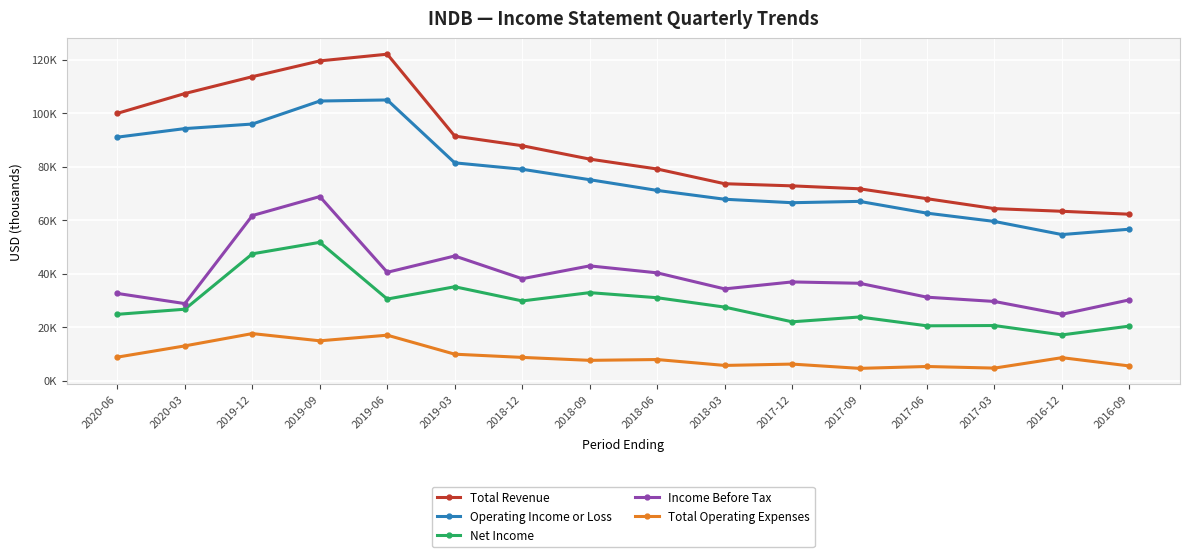

What is the total value across all series at 2019-06?

315400